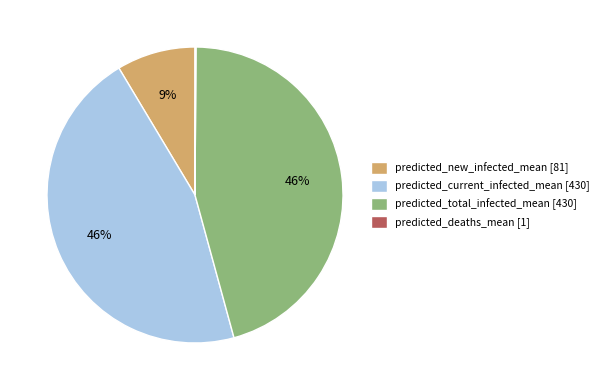

To the nearest percent, what is the difference between the largest and smallest slice percentages?

46%